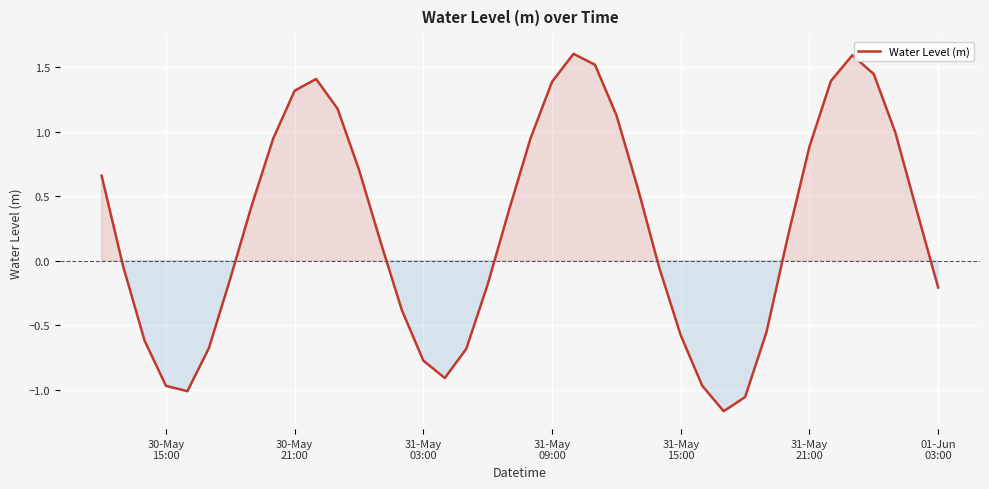

How many interior local peaks (higher than both neighbors) does the data have?

3